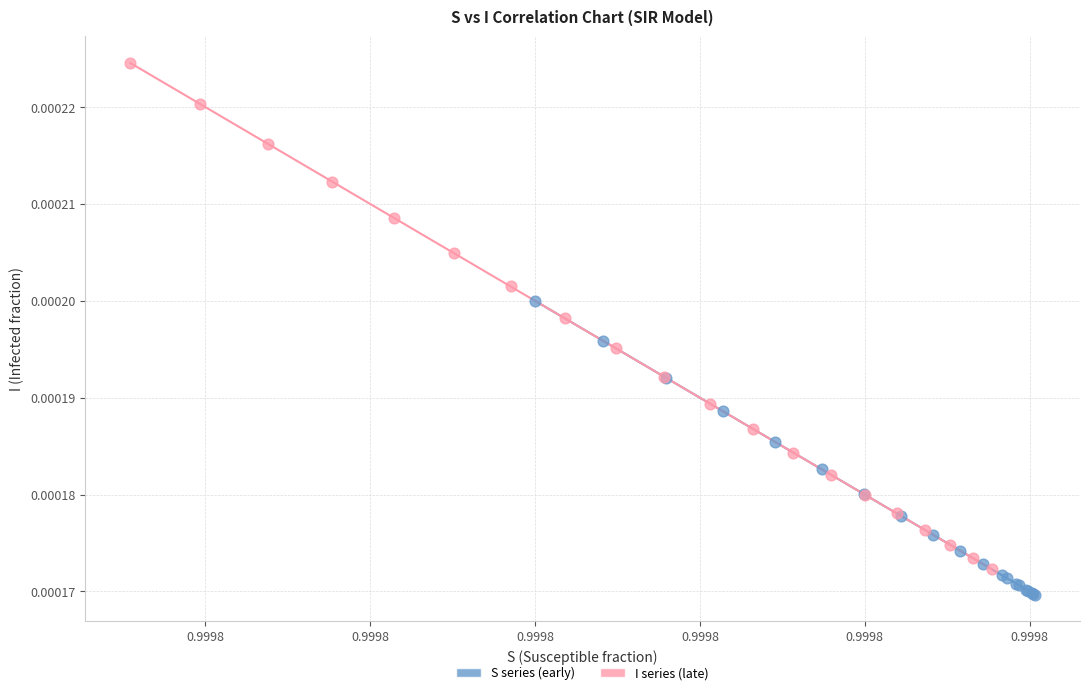

Which series reaches the minimum Y coordinate?

S series (early)